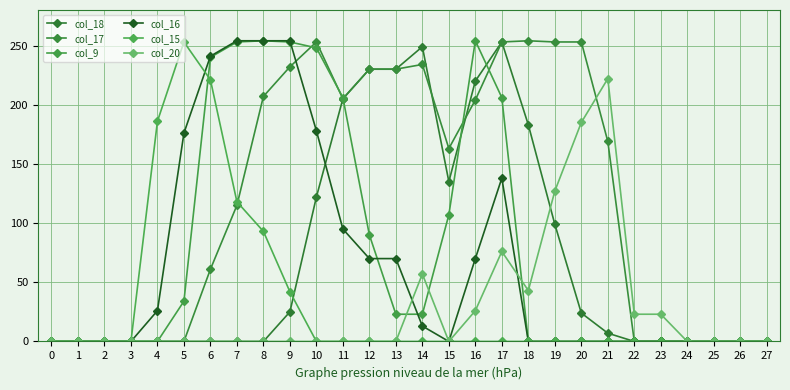

True or false: col_20 has more than 1 points higher than both neighbors.

True